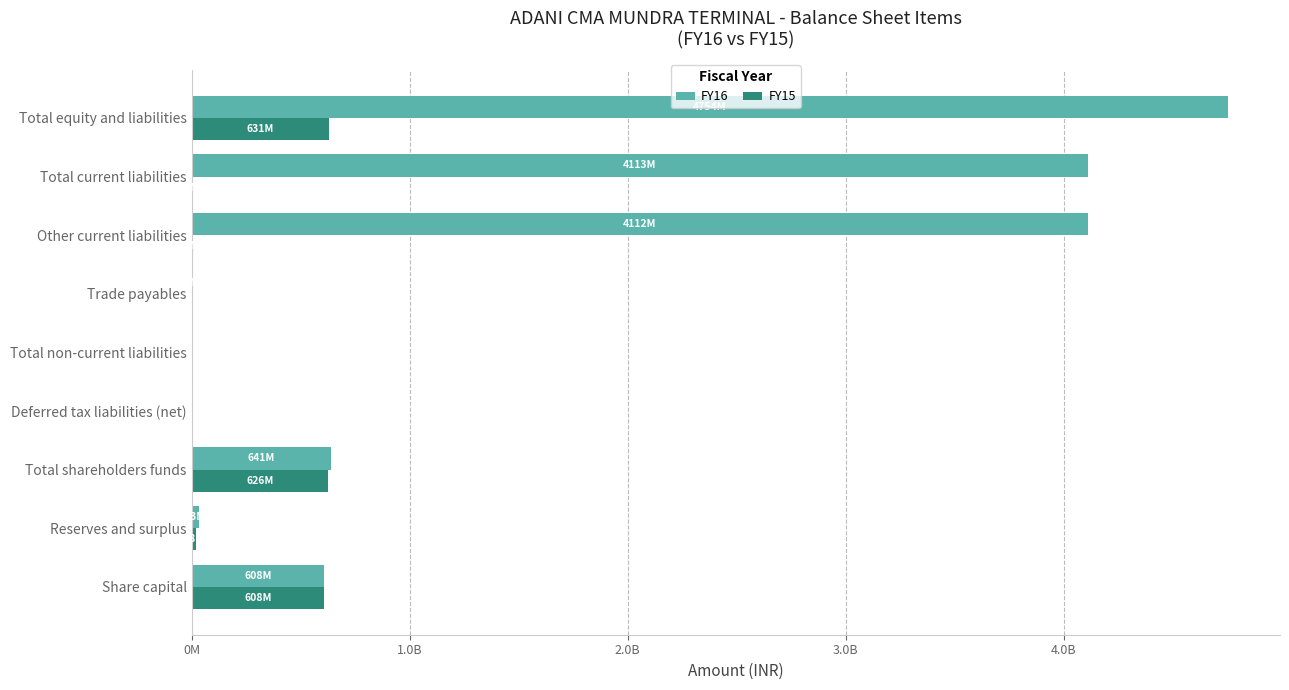

What are all the series names shown in the legend?

FY16, FY15